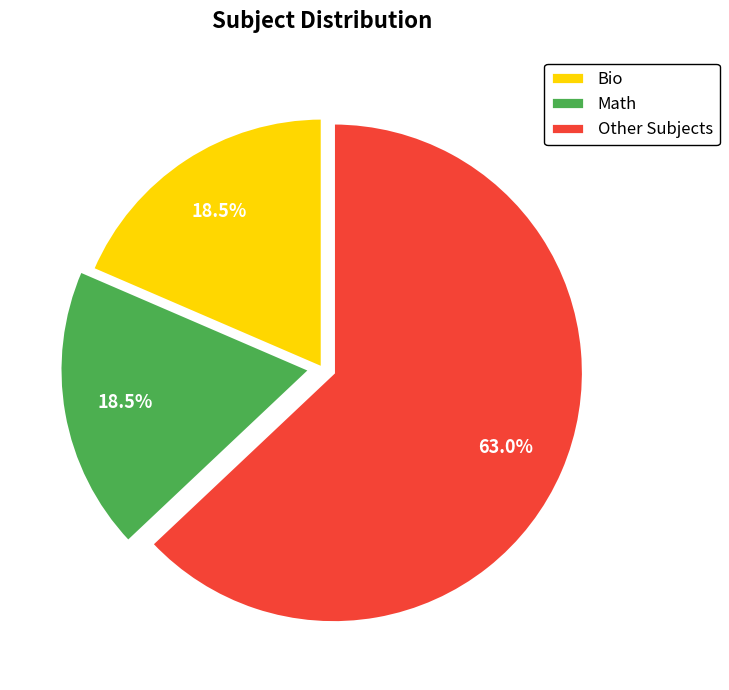

Is there any slice that represents more than half of the pie?

Yes